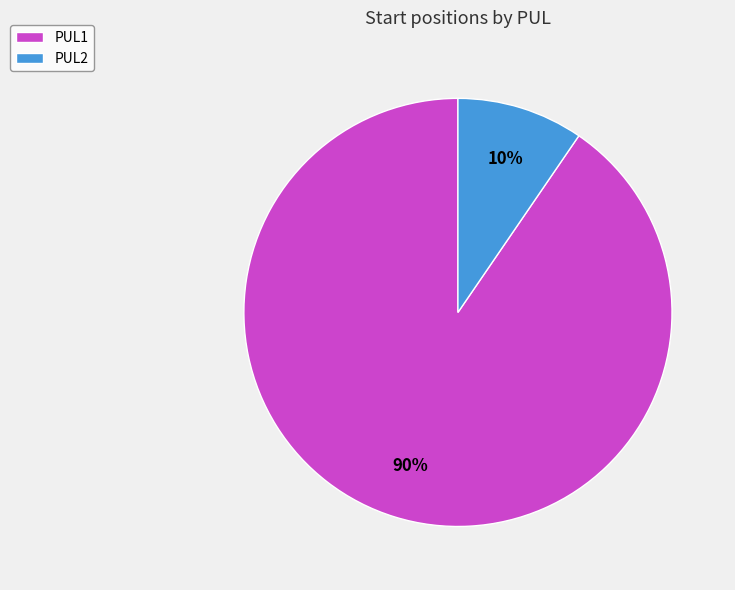

What is the smallest slice in the pie chart?

PUL2